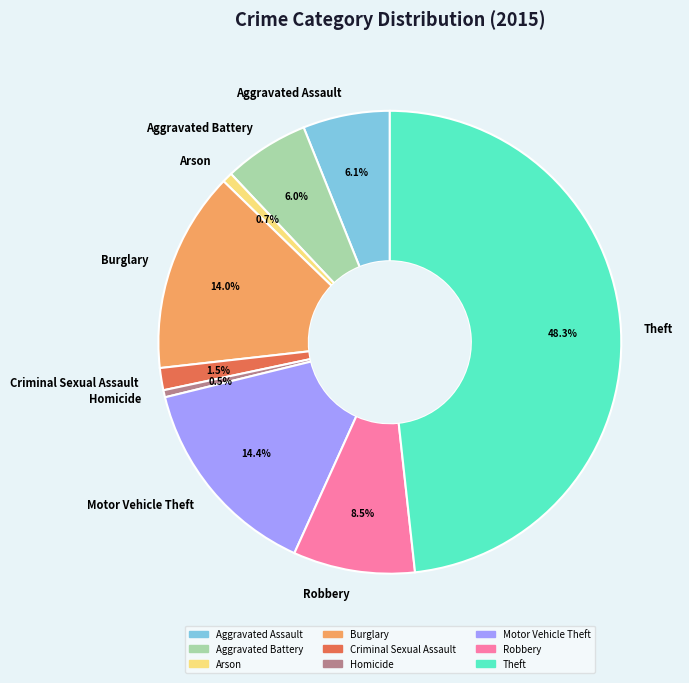

What is the total percentage of Burglary and Aggravated Battery?

20.0%